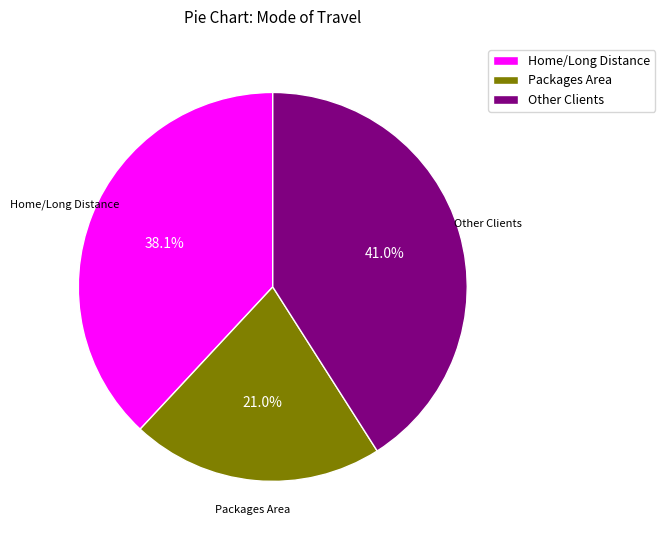

Which has a higher value, Home/Long Distance or Packages Area?

Home/Long Distance